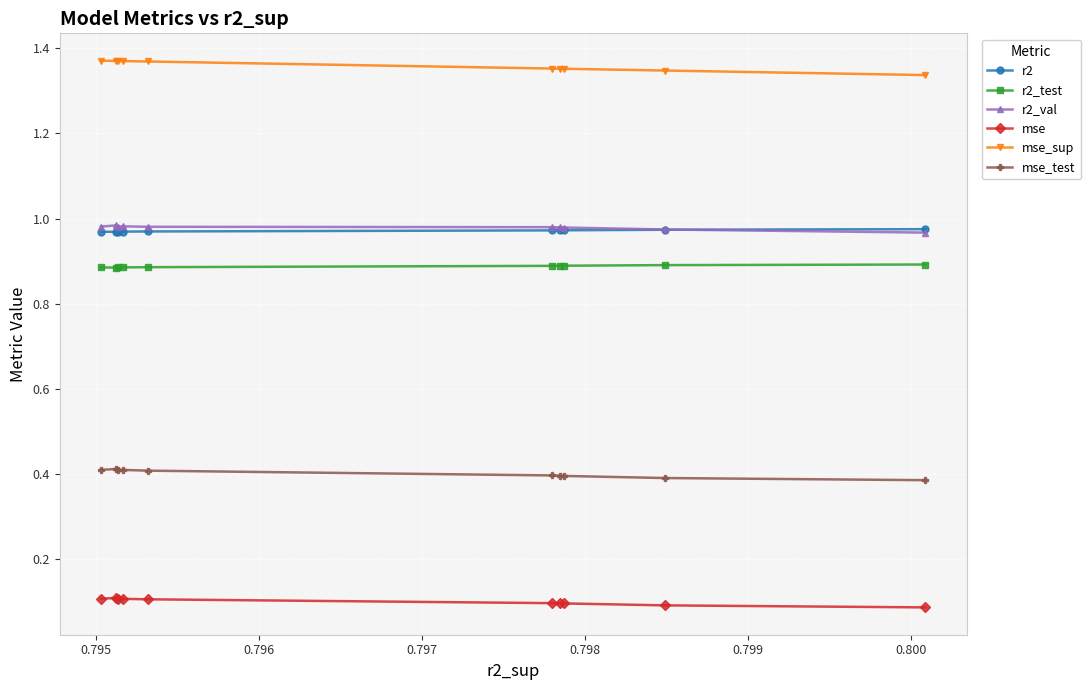

Which series has the largest total across all categories?

mse_sup